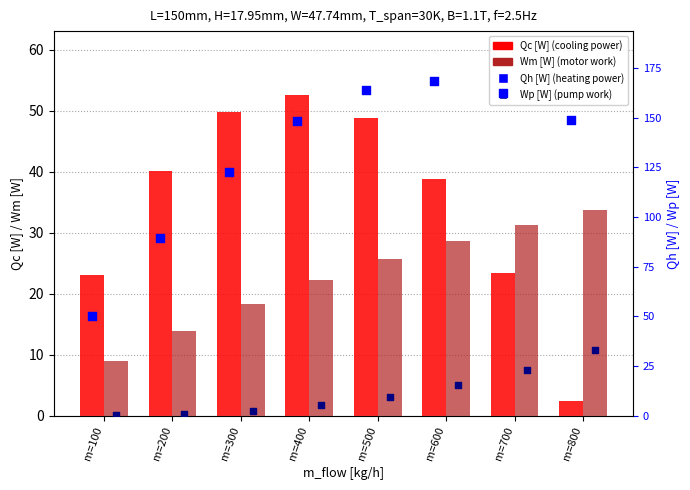

Is the value of Wm [W] at m=200 greater than the value of Qc [W] at m=700?

No